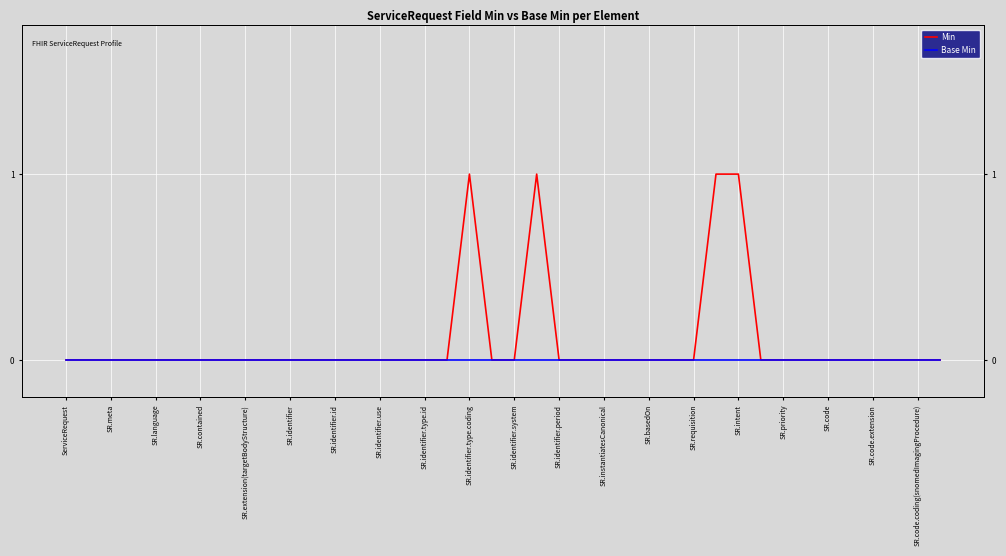

At how many categories does at least one series exceed 0?

4